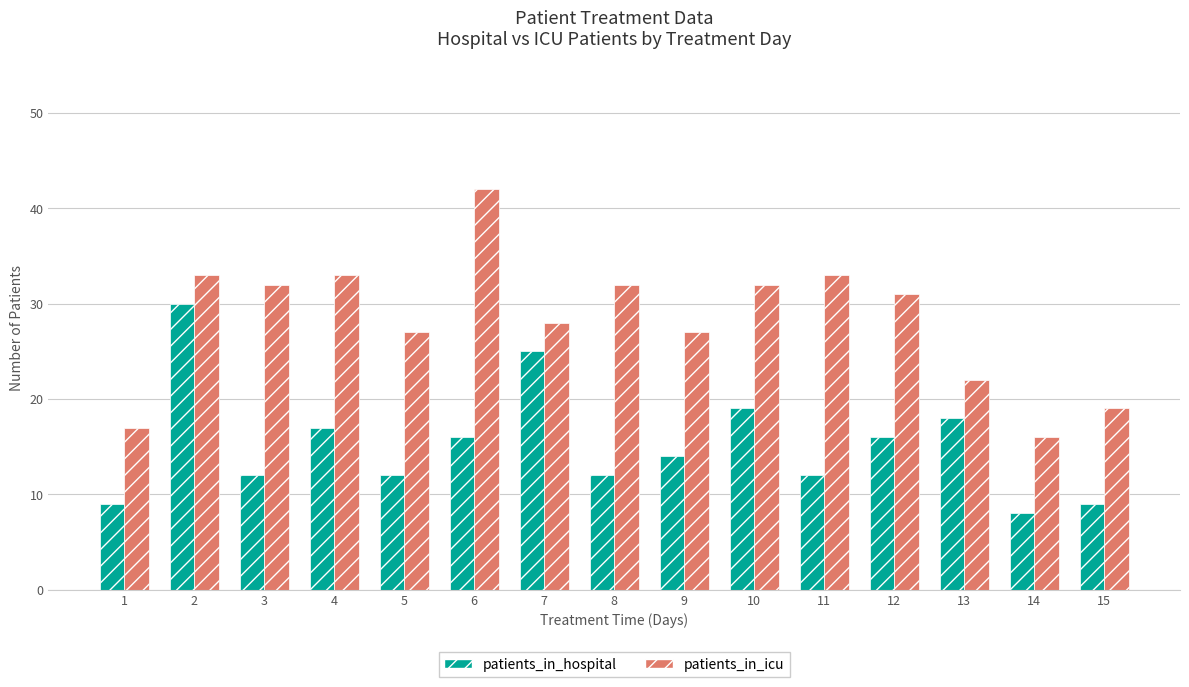

Is the value of patients_in_icu at 11 greater than the value of patients_in_hospital at 12?

Yes